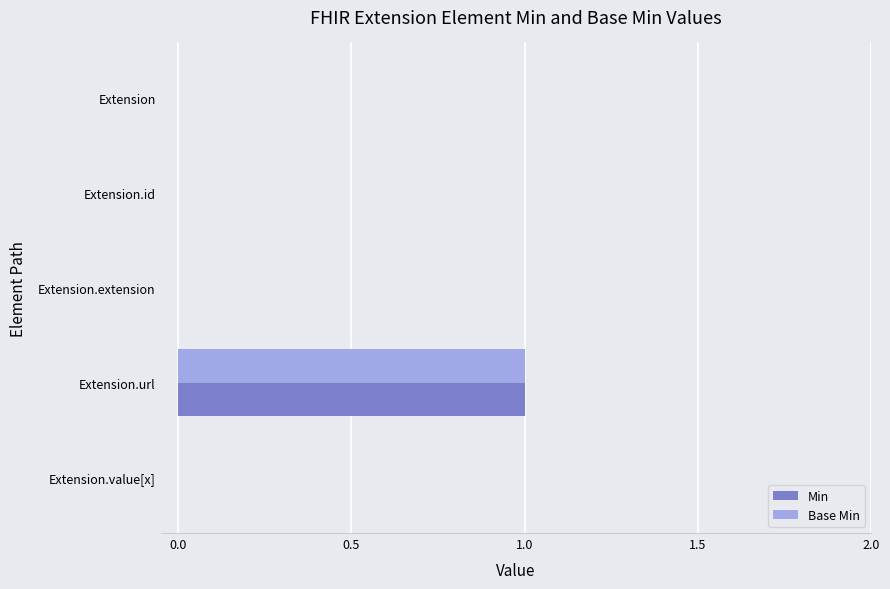

What is the maximum value for Min?

1